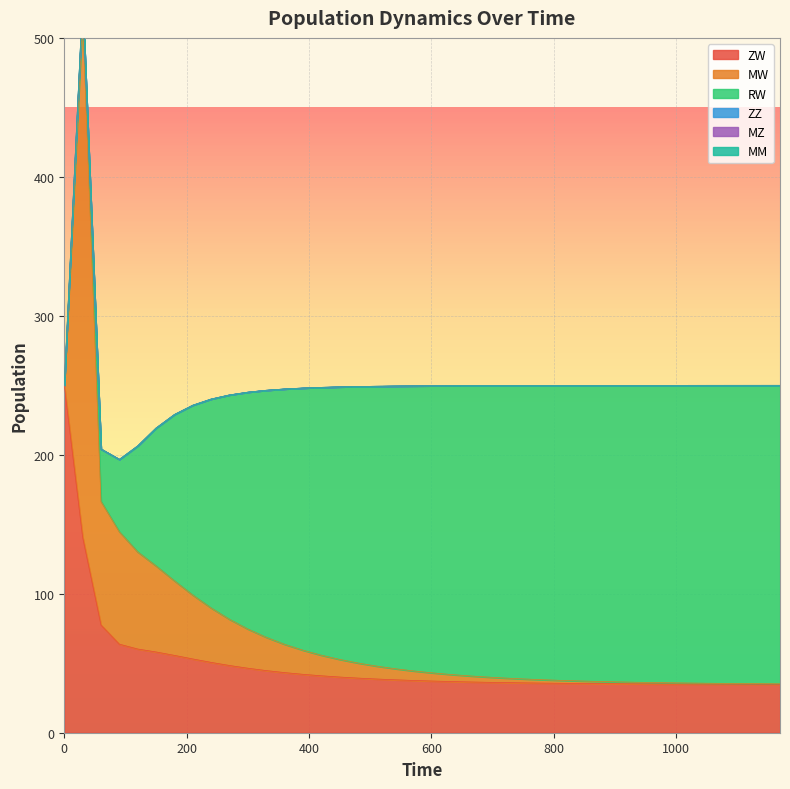

What is the difference between the maximum and minimum values in the RW series?

214.8